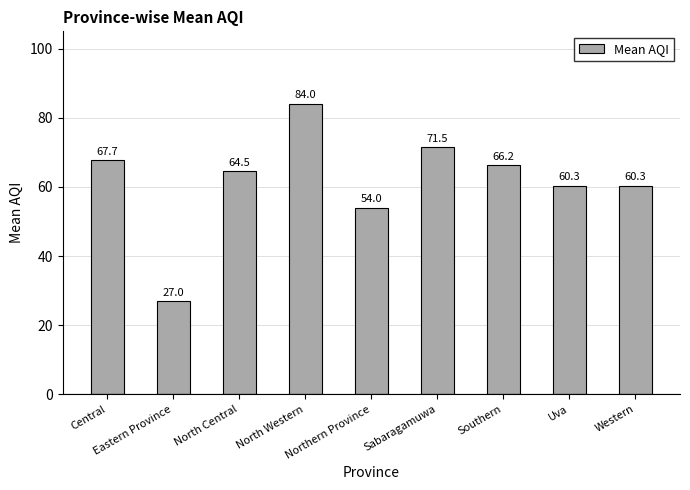

What is the greatest value displayed?

84.0